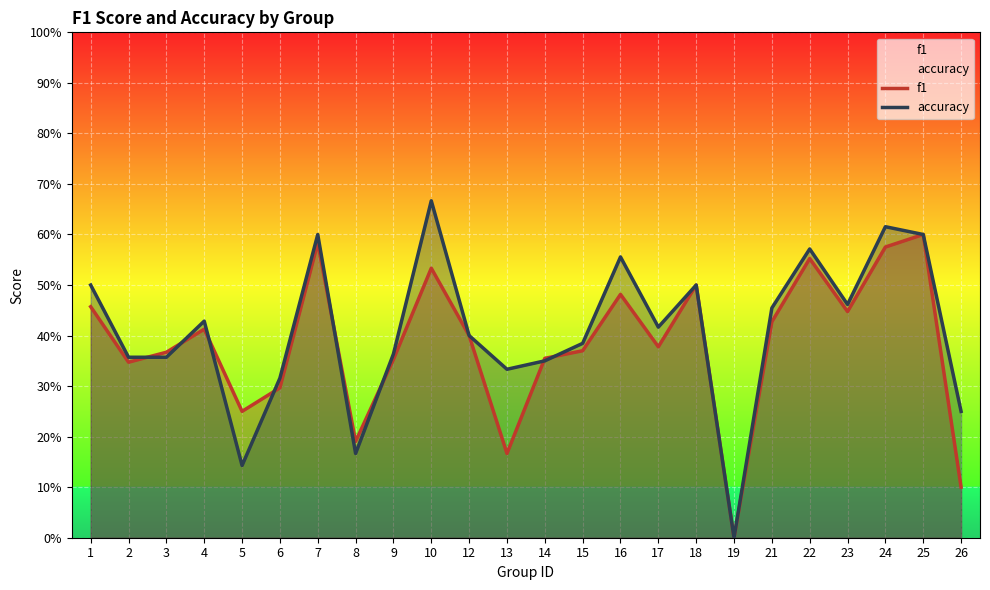

Where do accuracy and f1 first cross each other?

2 and 3